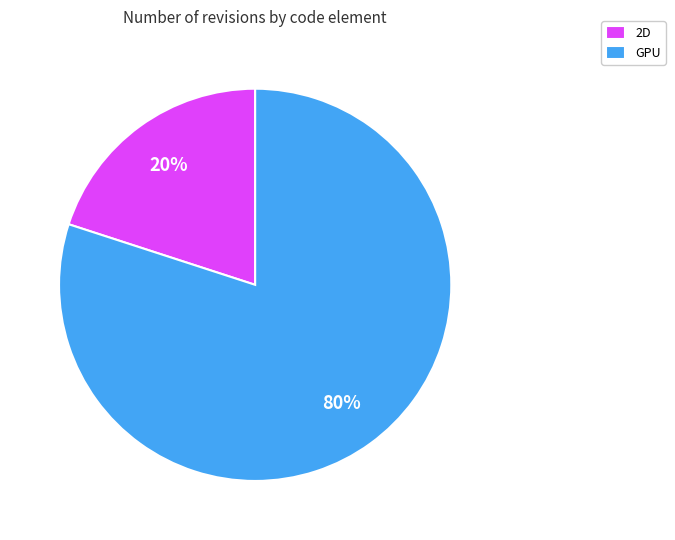

Which slice represents more than half of the pie?

GPU